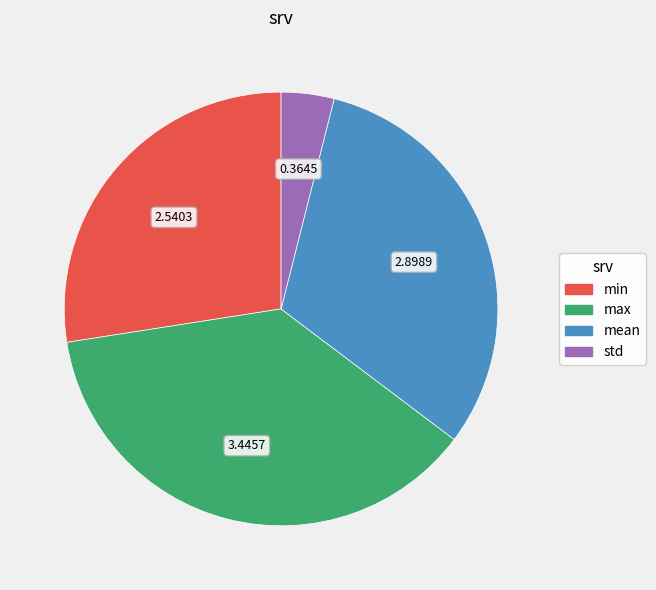

What is the ratio of the value at min to the value at mean?

0.9